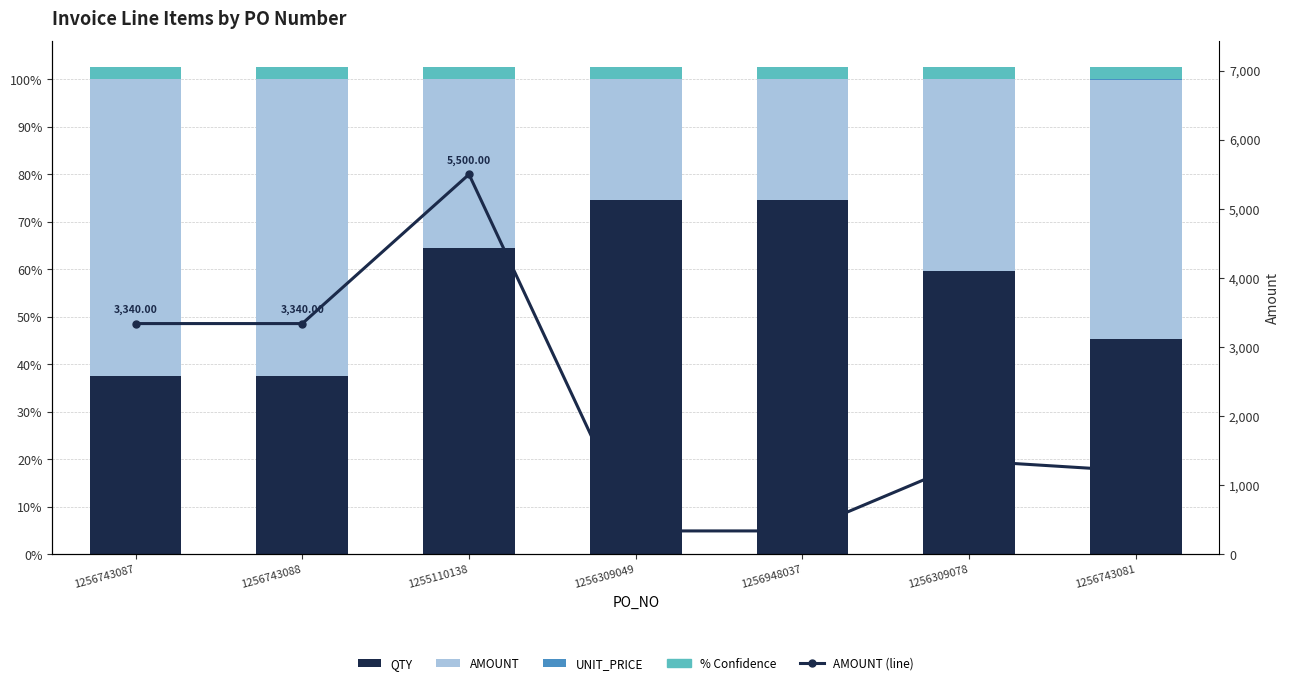

What is the label of the 5th bar from the right?

1255110138